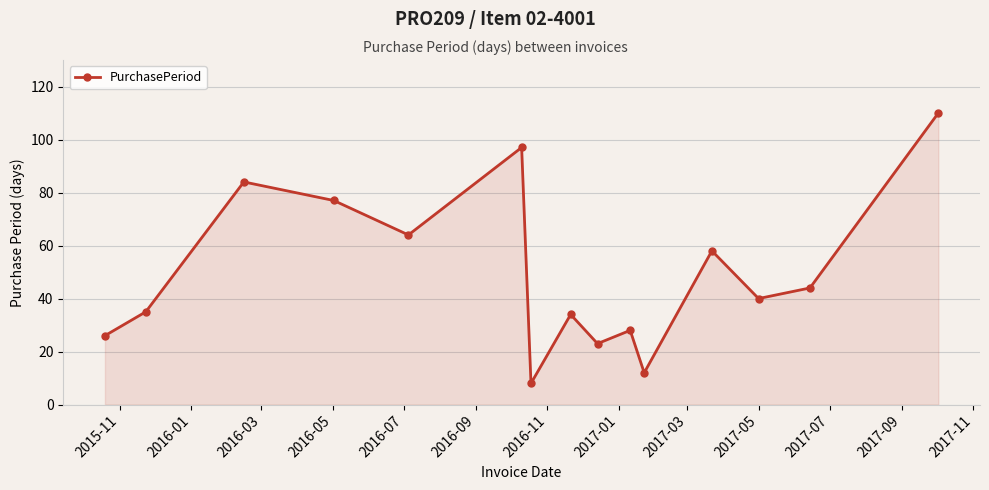

Reading left to right, transcribe all the data shown in this chart.

26	35	84	77	64	97	8	34	23	28	12	58	40	44	110